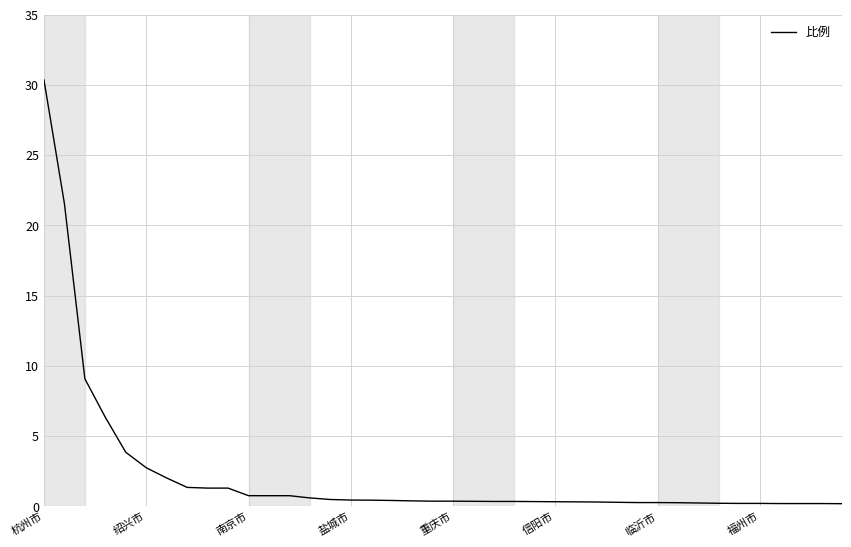

What is the difference between the second highest and minimum values?

21.4